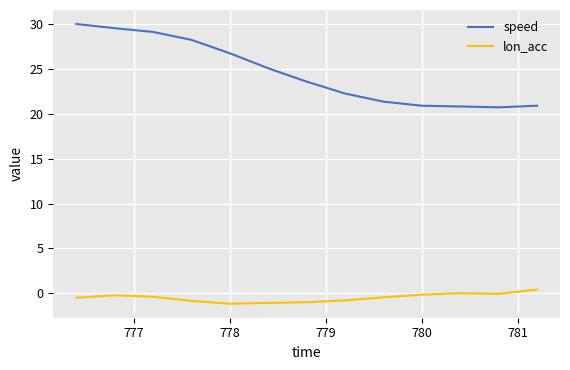

True or false: lon_acc and speed intersect in this chart.

False